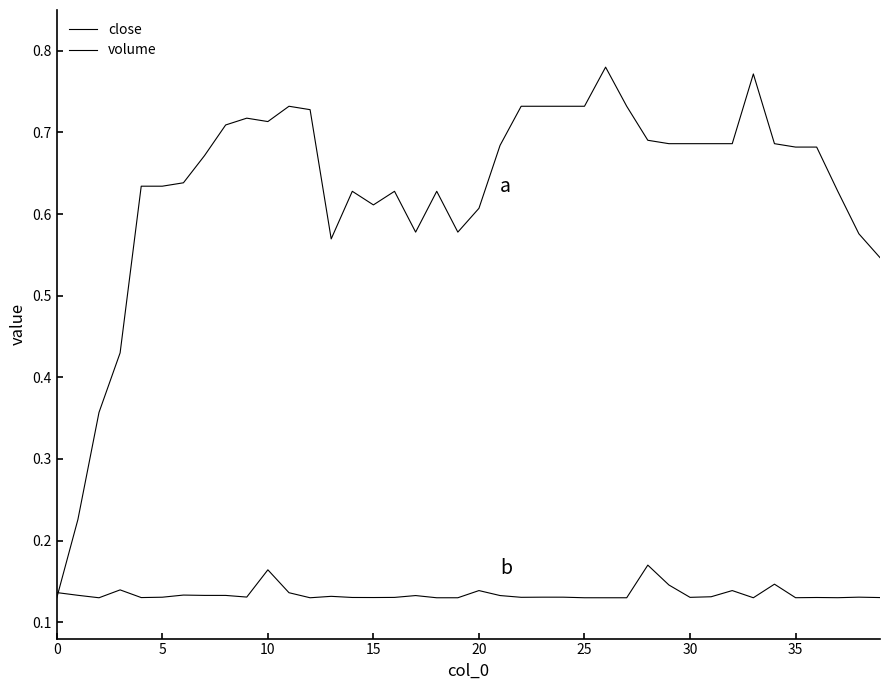

How many lines are shown in the chart?

2